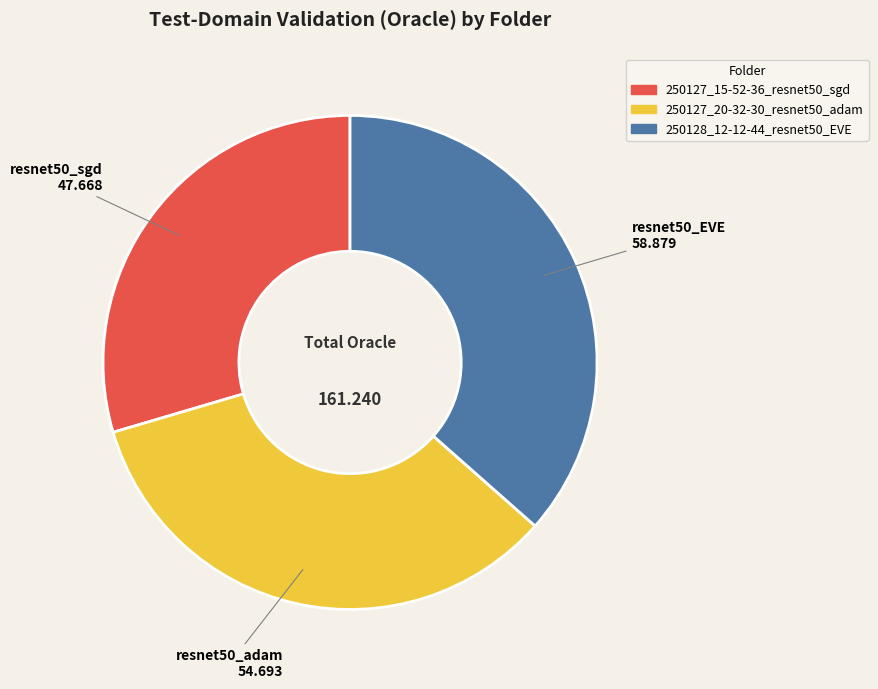

Is 250127_20-32-30_resnet50_adam the majority of the pie?

No